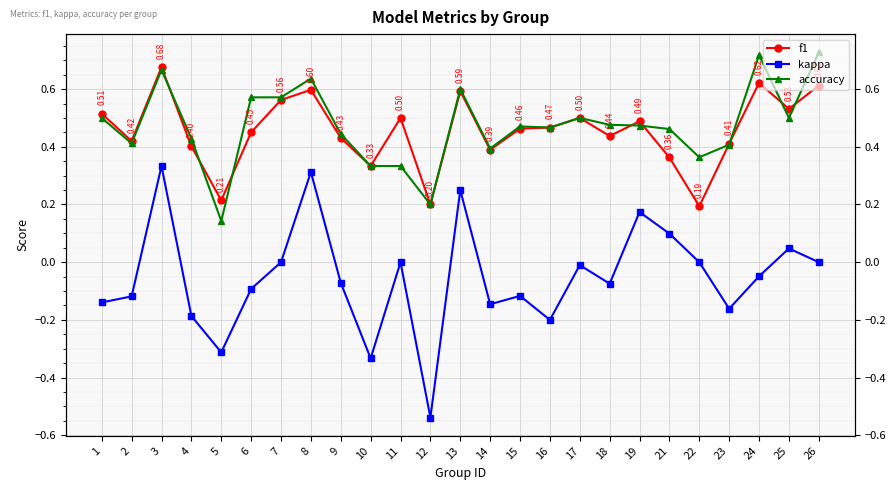

What are all the series names shown in the legend?

f1, kappa, accuracy